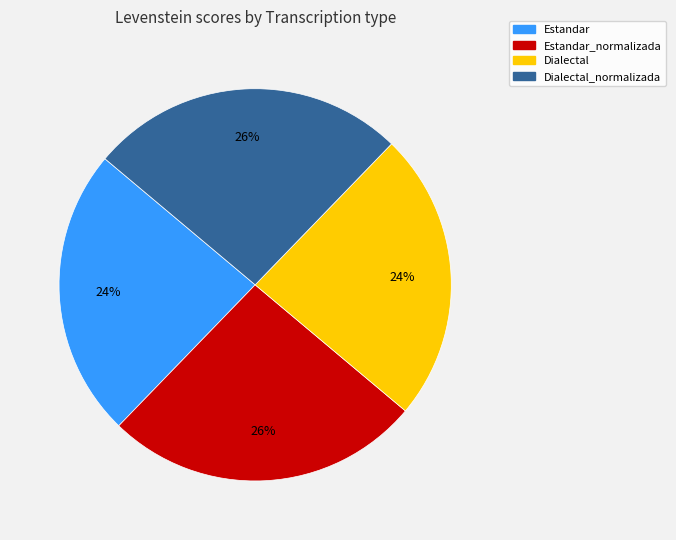

To the nearest percent, what is the difference between the largest and smallest slice percentages?

2%